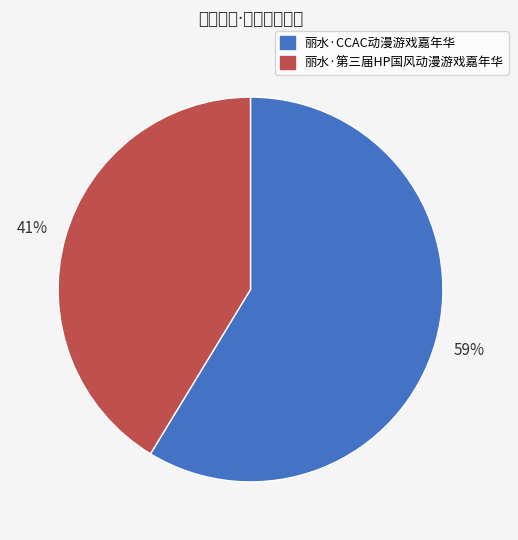

Which slice is the smallest?

丽水·第三届HP国风动漫游戏嘉年华